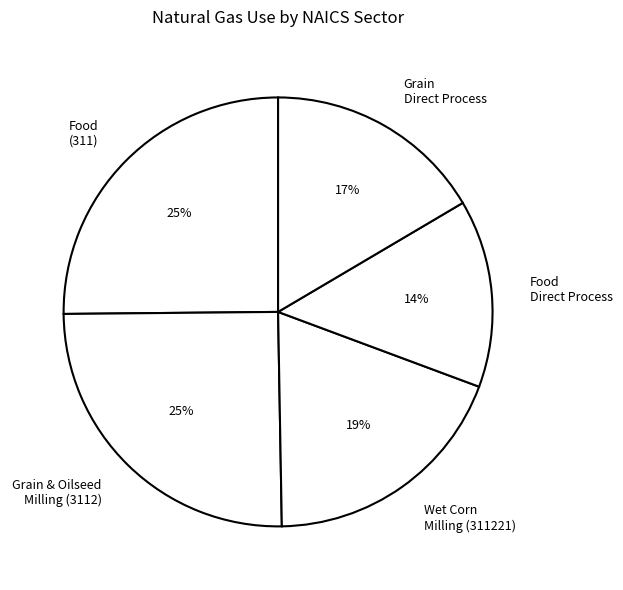

To the nearest percent, what percentage of the pie is Food Direct Process?

14%